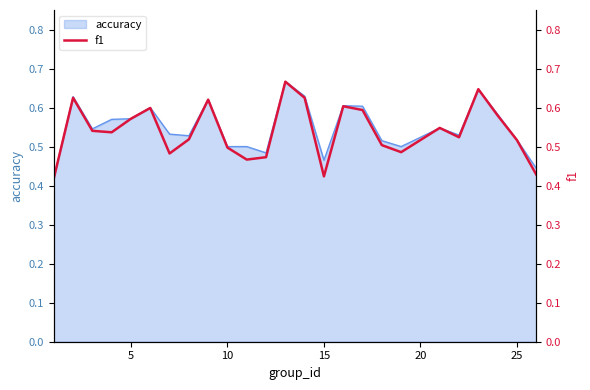

True or false: accuracy has a value of 0.3 at 10.

False